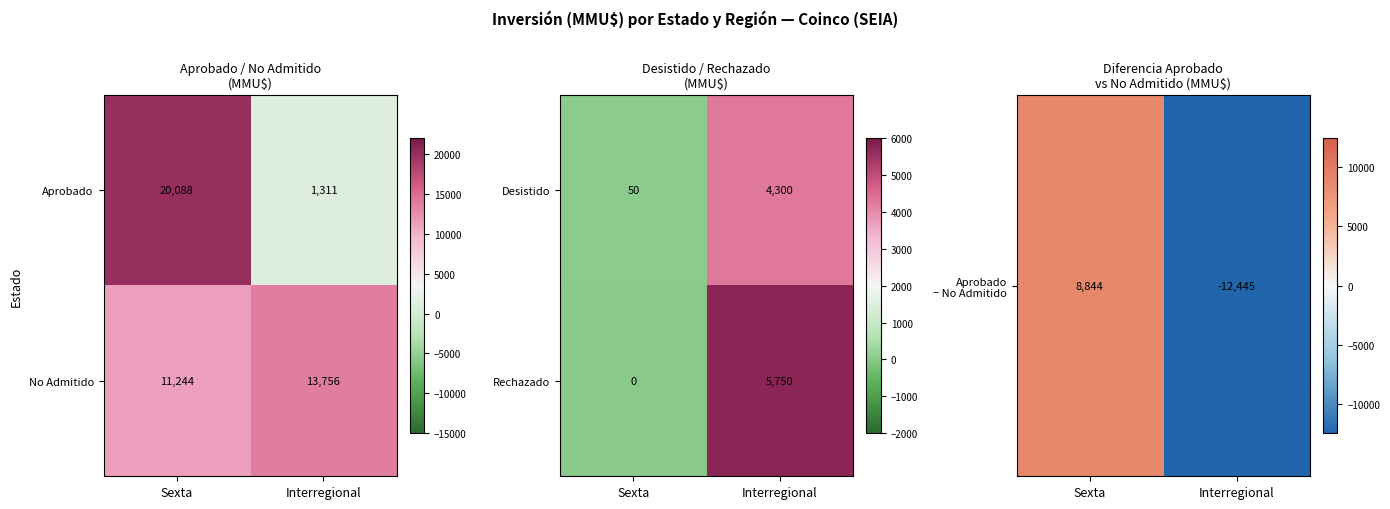

The value of No Admitido at Interregional is 13756. True or false?

True